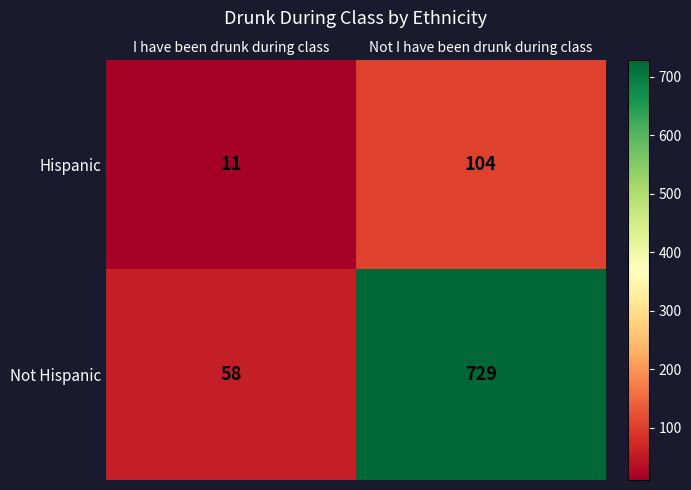

How many data points in Not Hispanic are less than 729?

1